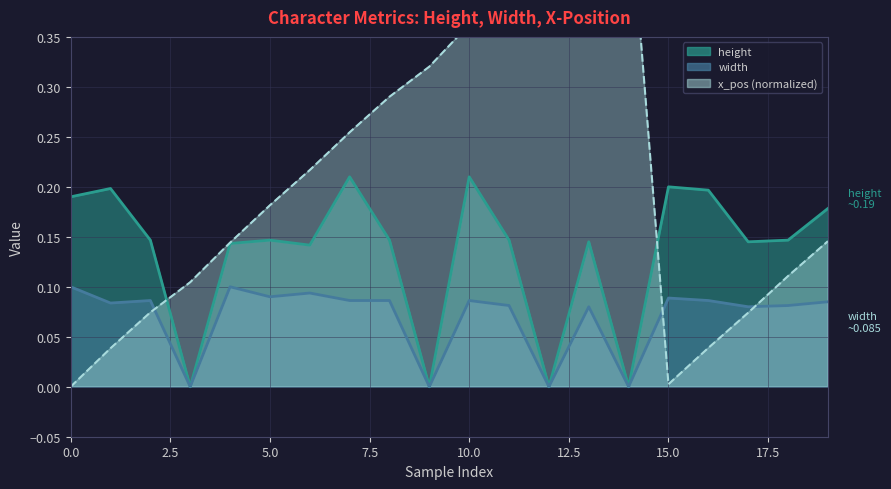

Which series ends up on top after the final intersection of height and x_pos?

height